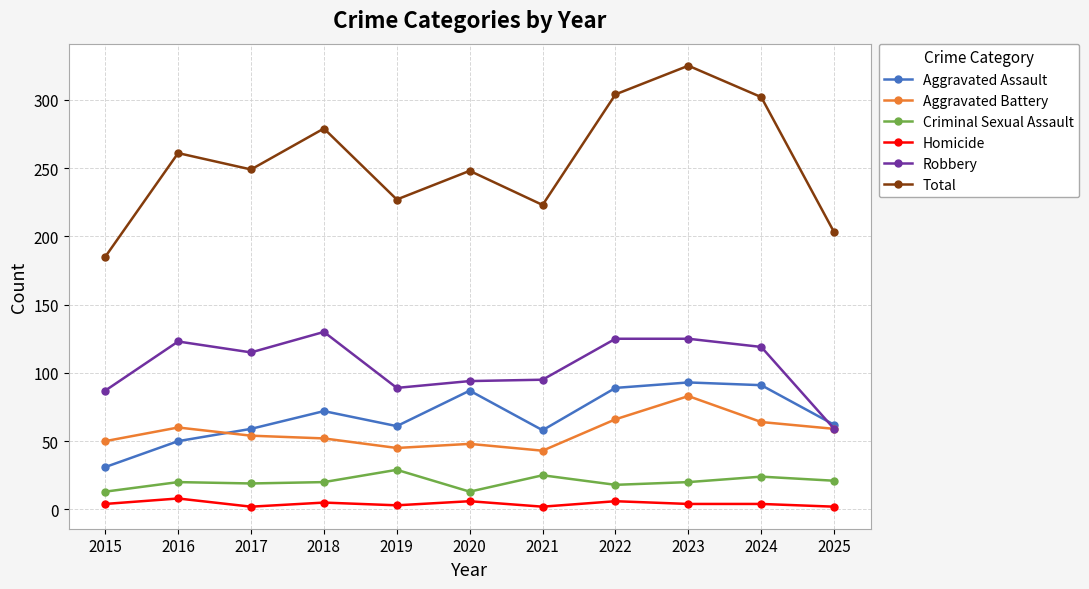

True or false: Aggravated Assault and Homicide cross at least once.

False